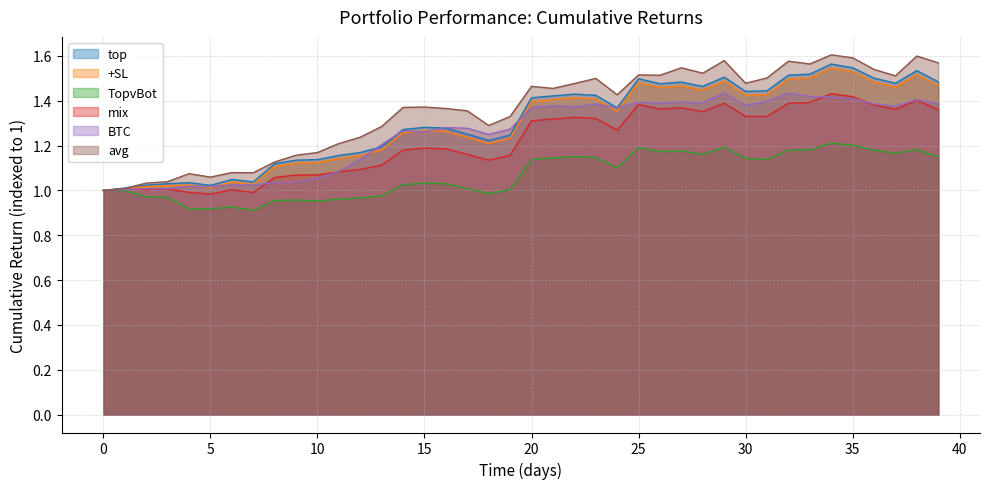

The mix series shows 0.7 at 0. True or false?

False